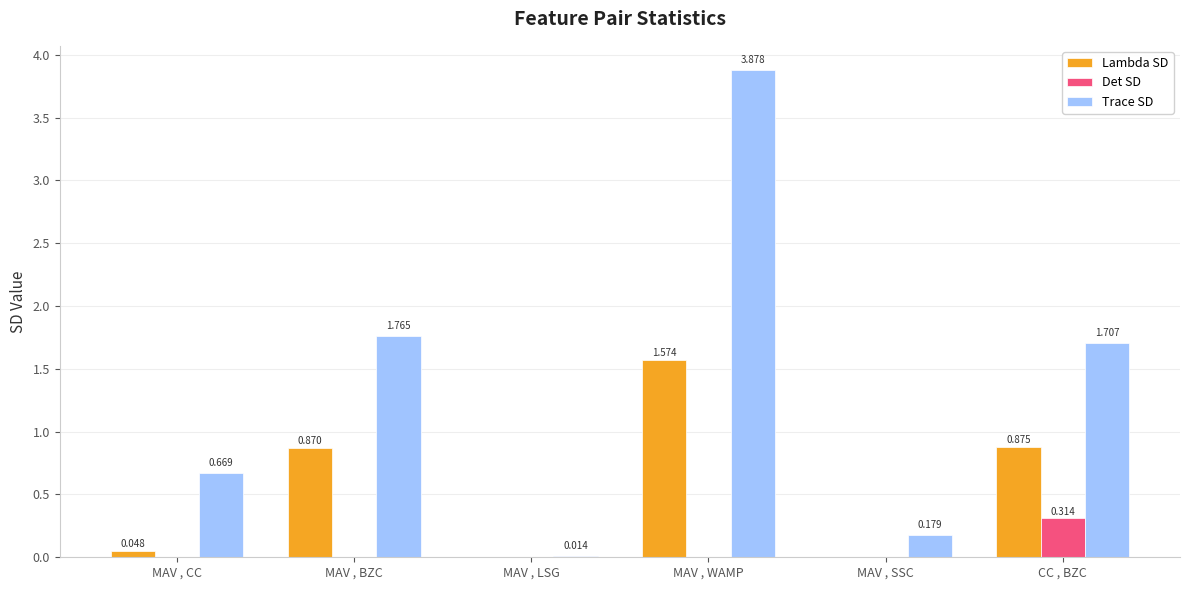

Is the value of Trace SD at MAV , SSC greater than the value of Det SD at MAV , WAMP?

Yes